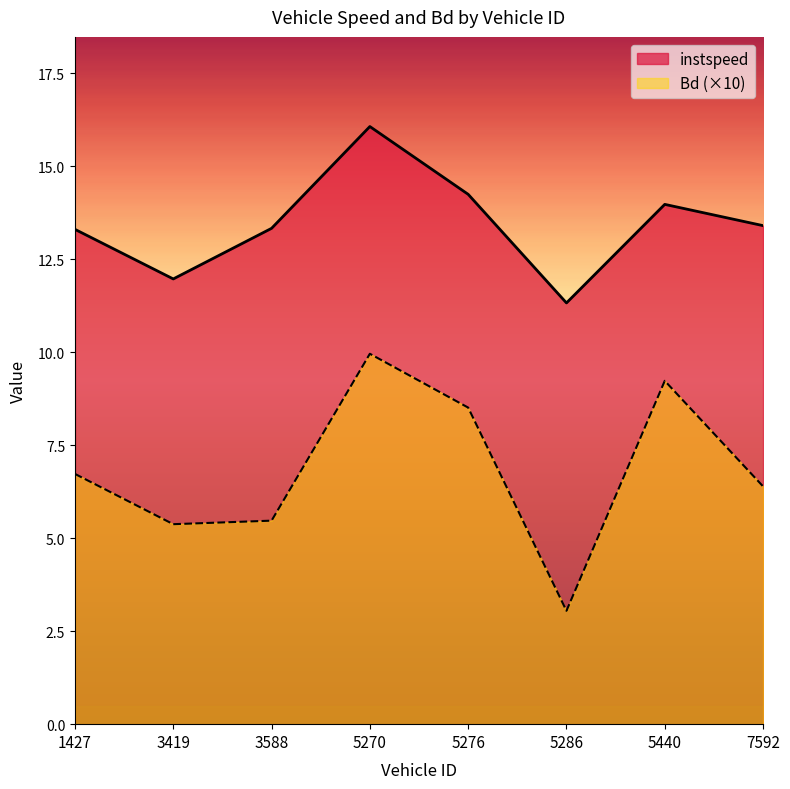

Reading left to right, what are all the values shown in this chart?

instspeed: 13.3	12.0	13.3	16.1	14.2	11.3	14.0	13.4
Bd: 6.7	5.4	5.5	10.0	8.5	3.0	9.2	6.4